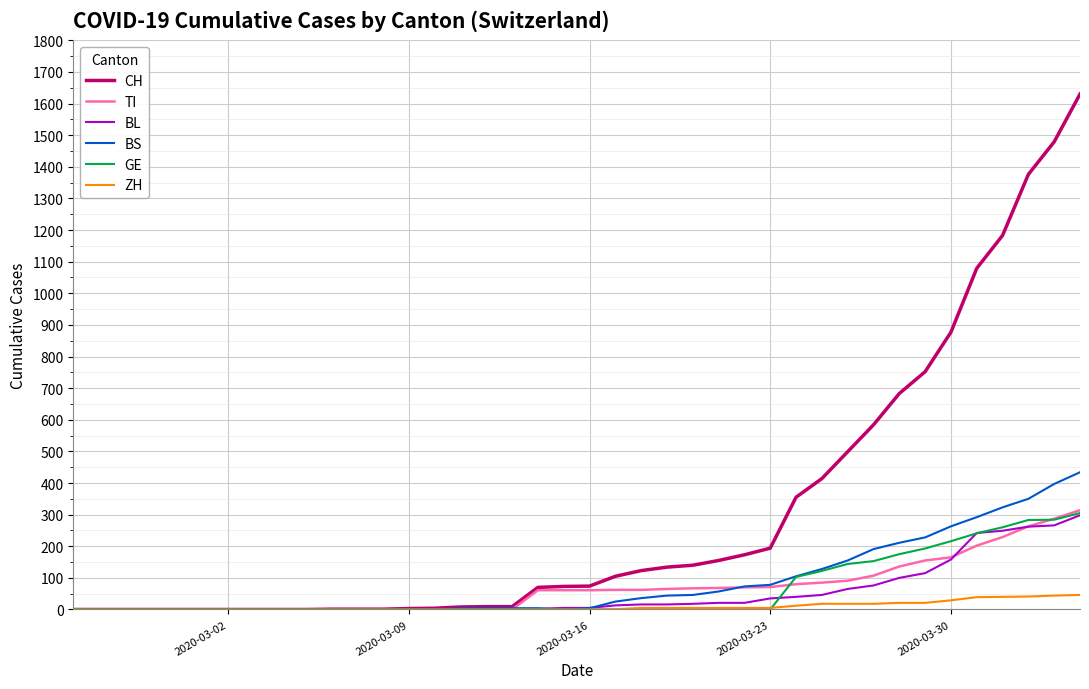

What is the greatest value displayed?

1630